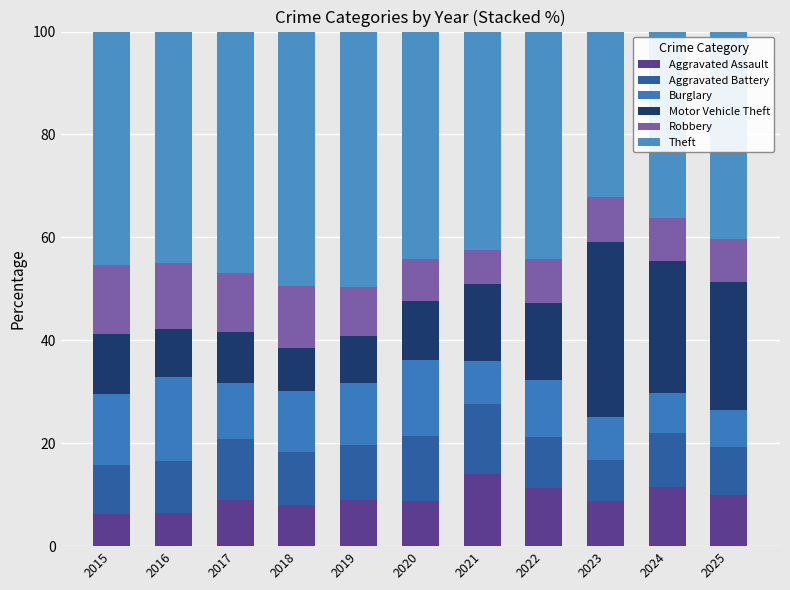

Which series has the largest total across all categories?

Theft